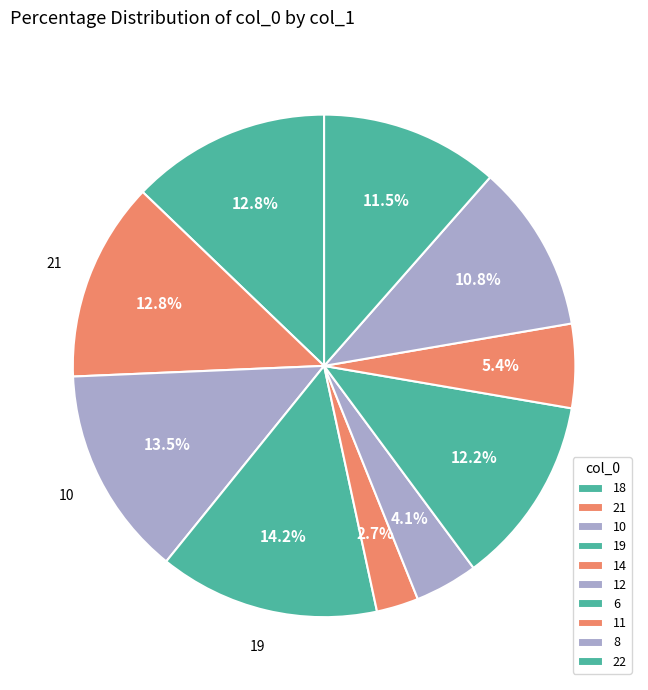

Which category has the biggest portion of the pie?

19